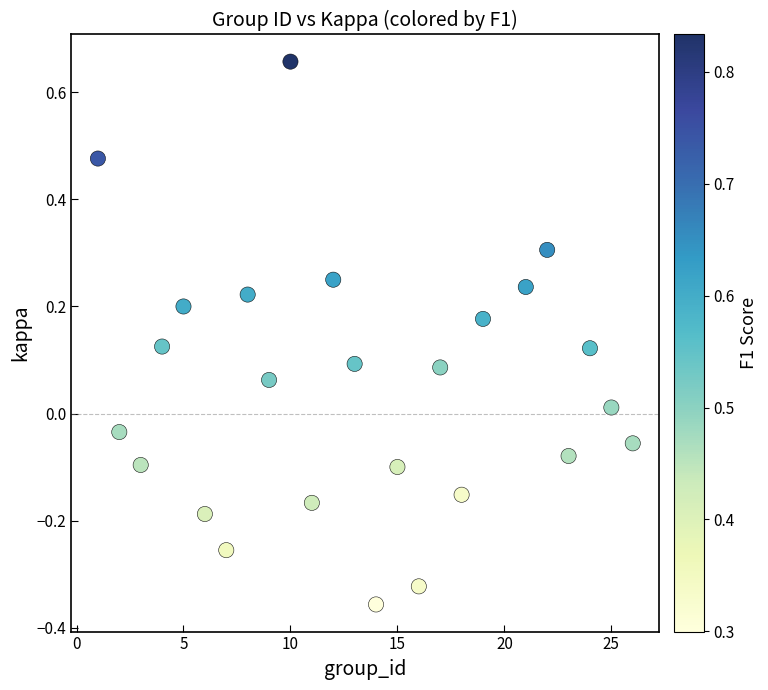

What is the range of X values (max minus min)?

25.0